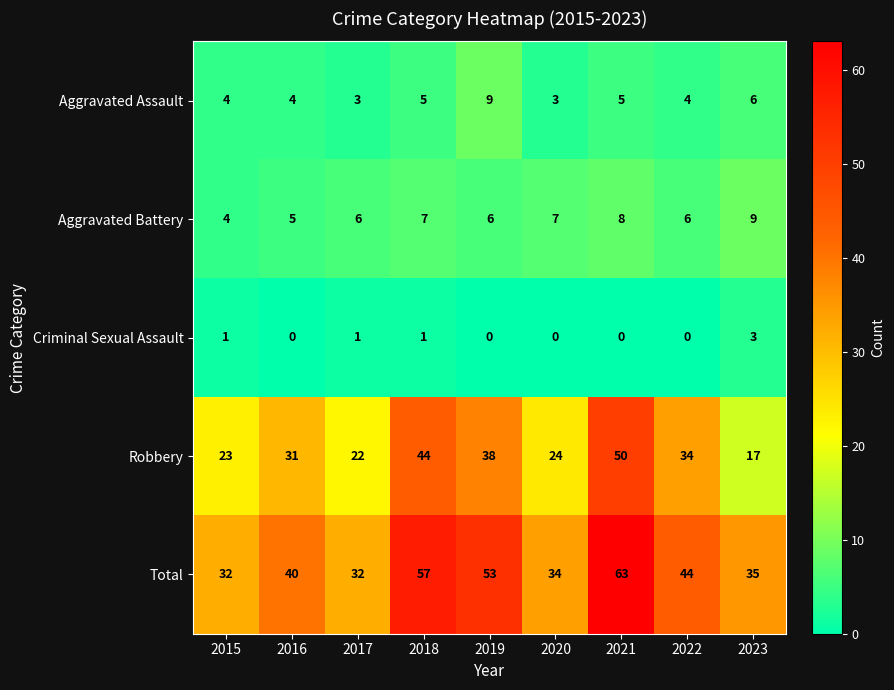

At 2016, list the series in order from smallest to largest.

Criminal Sexual Assault, Aggravated Assault, Aggravated Battery, Robbery, Total